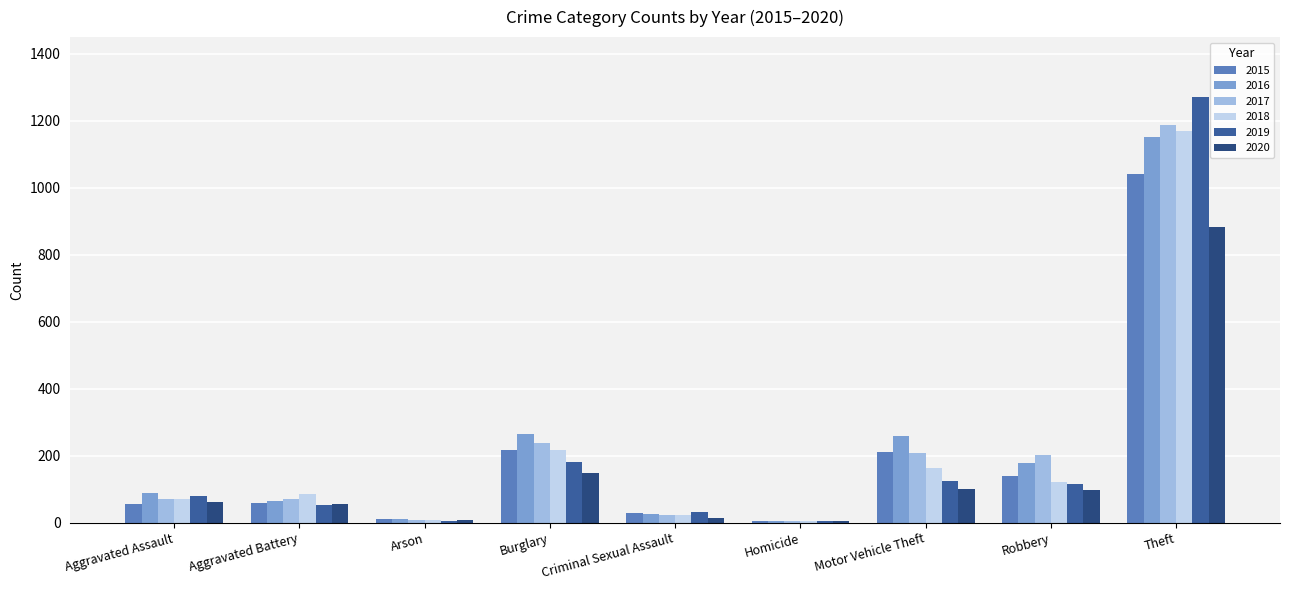

What are all the series names shown in the legend?

2015, 2016, 2017, 2018, 2019, 2020